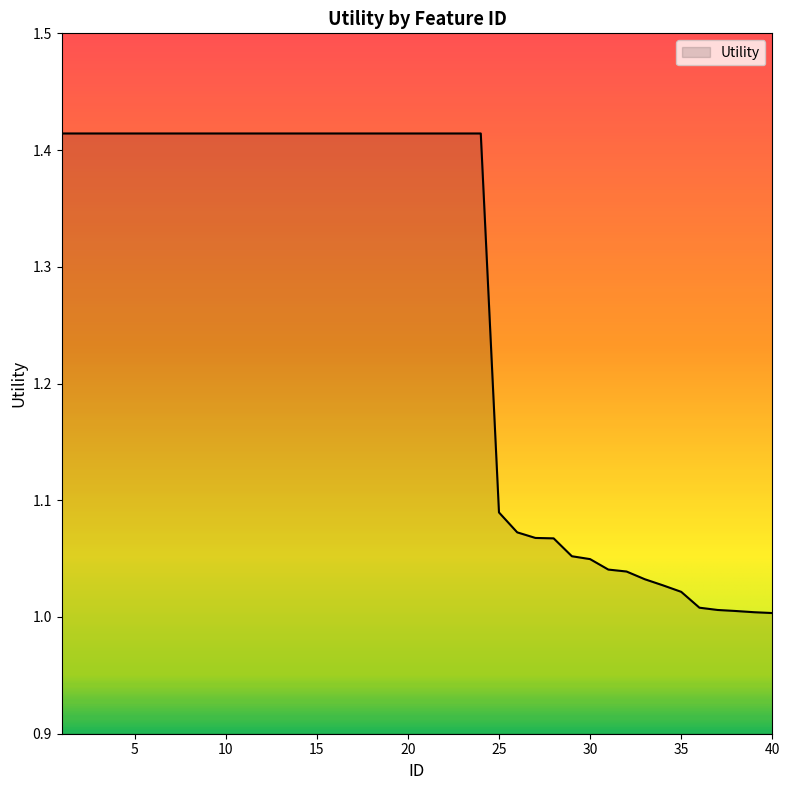

What is the difference between the maximum and minimum values?

0.4